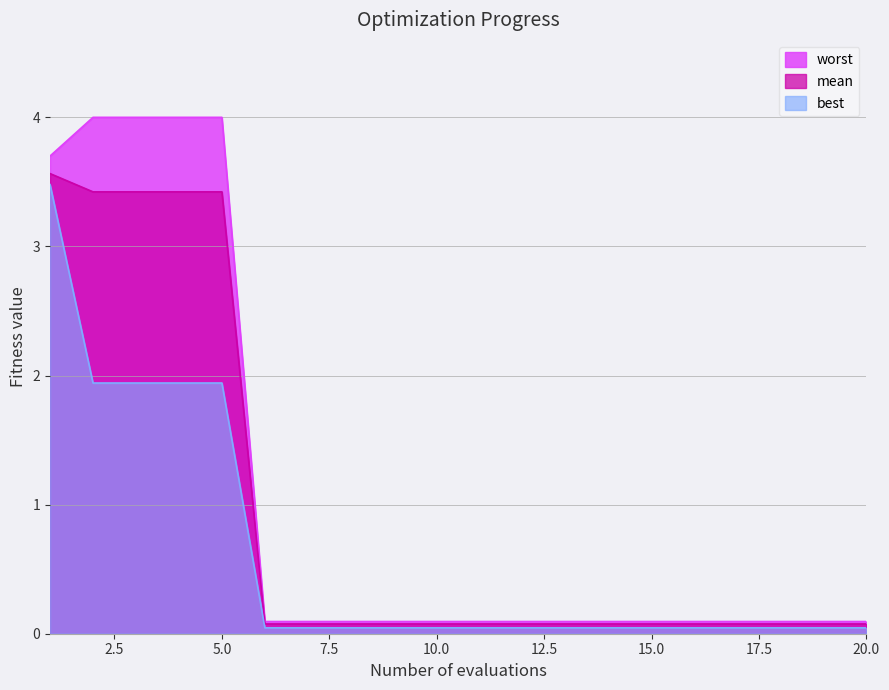

Reading left to right, list all the values displayed in this chart.

mean: 1=3.6	2=3.4	3=3.4	4=3.4	5=3.4	6=0.1	7=0.1	8=0.1	9=0.1	10=0.1	11=0.1	12=0.1	13=0.1	14=0.1	15=0.1	16=0.1	17=0.1	18=0.1	19=0.1	20=0.1
worst: 1=3.7	2=4.0	3=4.0	4=4.0	5=4.0	6=0.1	7=0.1	8=0.1	9=0.1	10=0.1	11=0.1	12=0.1	13=0.1	14=0.1	15=0.1	16=0.1	17=0.1	18=0.1	19=0.1	20=0.1
best: 1=3.5	2=1.9	3=1.9	4=1.9	5=1.9	6=0.0	7=0.0	8=0.0	9=0.0	10=0.0	11=0.0	12=0.0	13=0.0	14=0.0	15=0.0	16=0.0	17=0.0	18=0.0	19=0.0	20=0.0